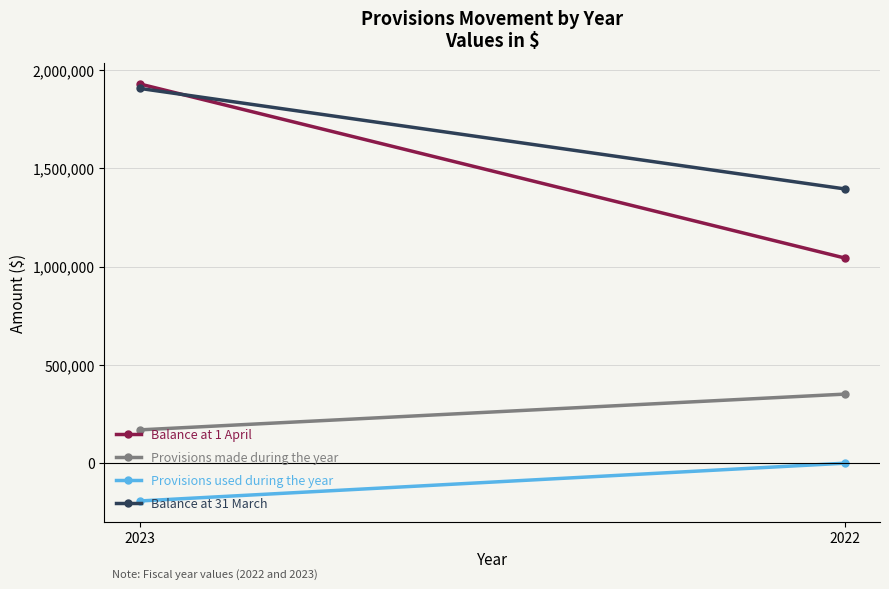

Reading right to left, transcribe all the data shown in this chart.

Balance at 1 April: 1043358	1928661
Provisions made during the year: 351309	169405
Provisions used during the year: 0	-192091
Balance at 31 March: 1394667	1905975